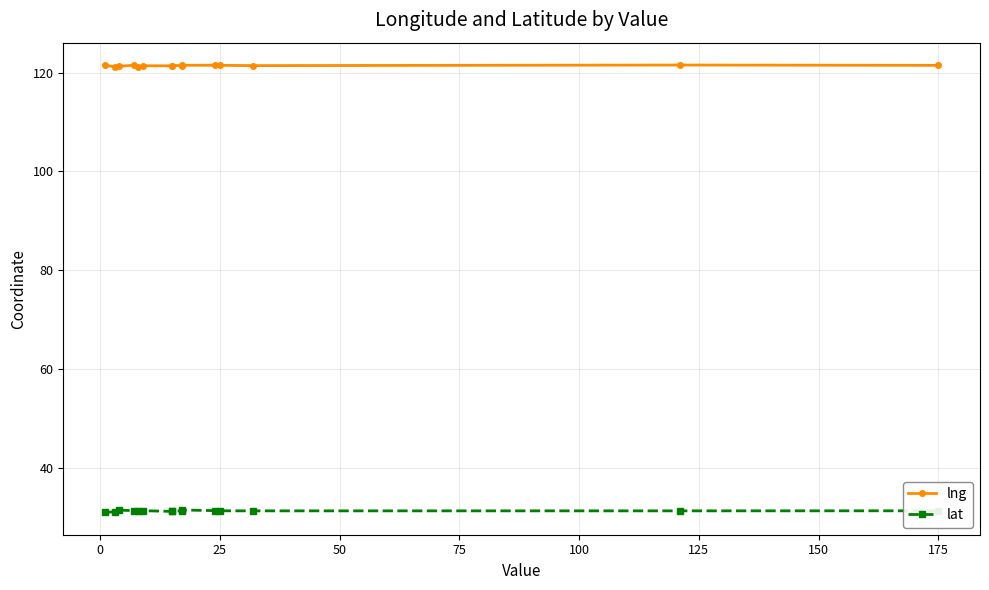

How many lng values are between 121 and 122?

15